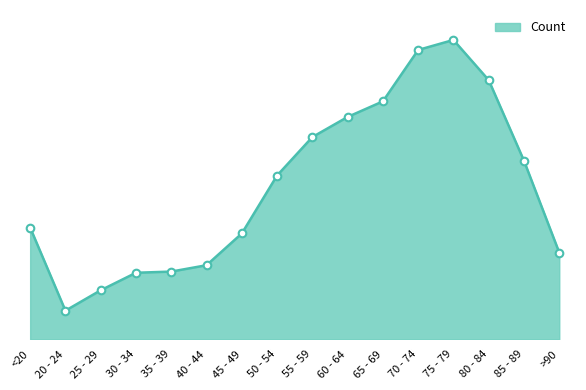

What is the change in value from 40 - 44 to 80 - 84?

+7686